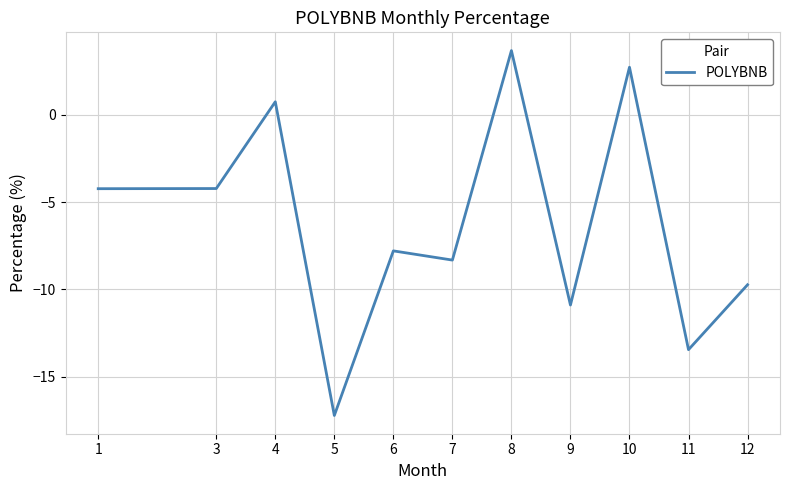

Between 1 and 8, which is larger?

8